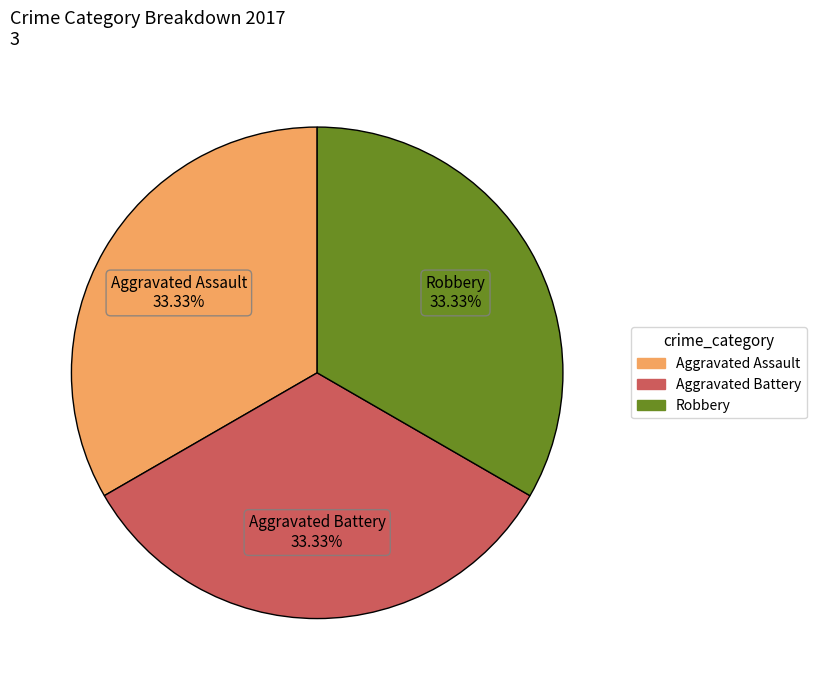

Does any single category account for the majority?

No